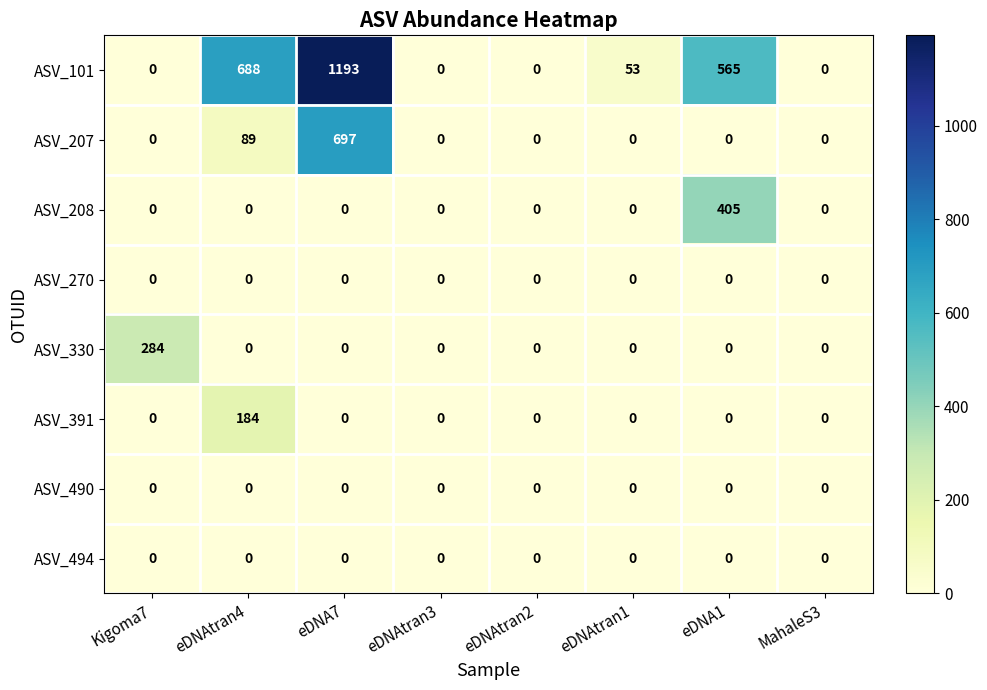

Which series has the widest spread of values?

ASV_101